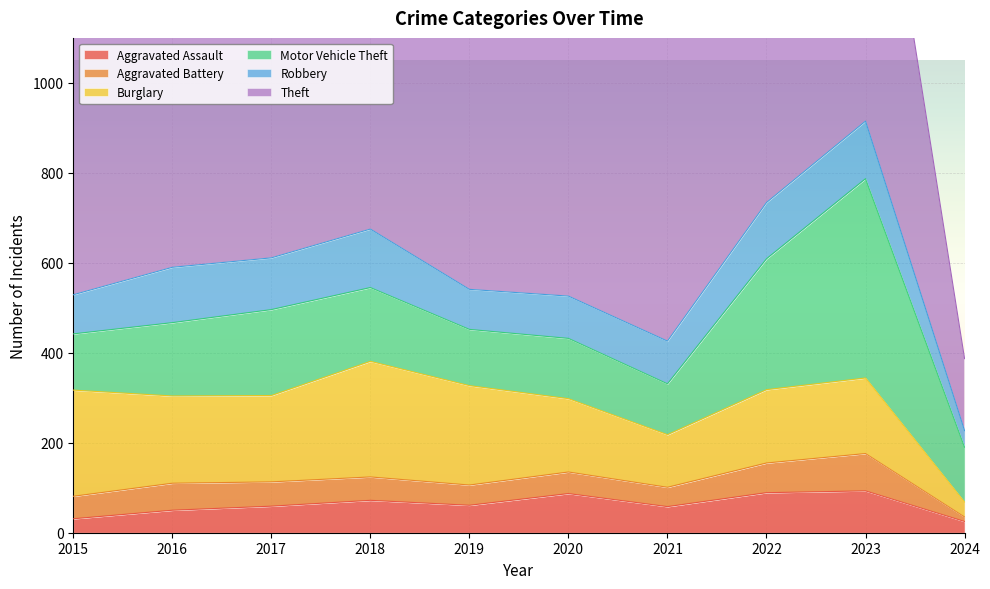

How many distinct data groups are displayed?

6